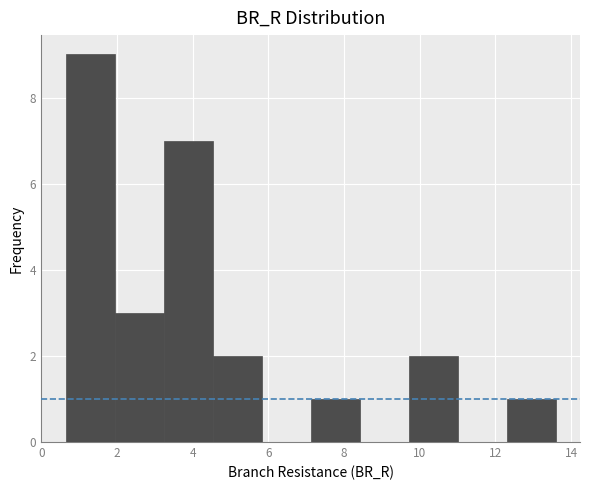

Reading left to right, list every bar in this chart as the range it spans on the x-axis followed by its height. Neither the bar edges nor the heights are printed on the chart, so give them approximately, as read against the axes.

0.6 to 2.0: 9
2.0 to 3.2: 3
3.2 to 4.6: 7
4.6 to 5.8: 2
5.8 to 7.2: 0
7.2 to 8.4: 1
8.4 to 9.8: 0
9.8 to 11.0: 2
11.0 to 12.2: 0
12.2 to 13.6: 1